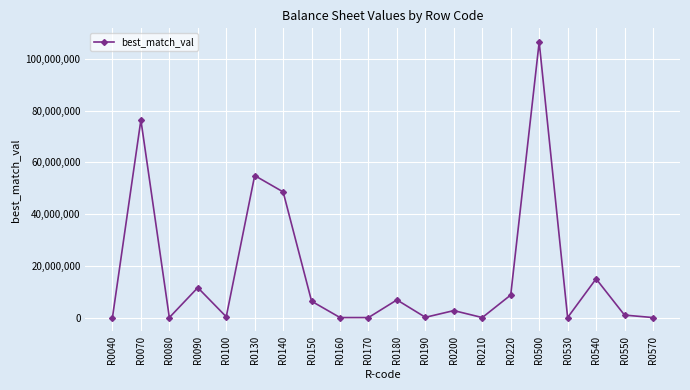

The value at R0530 is 68888147. True or false?

False